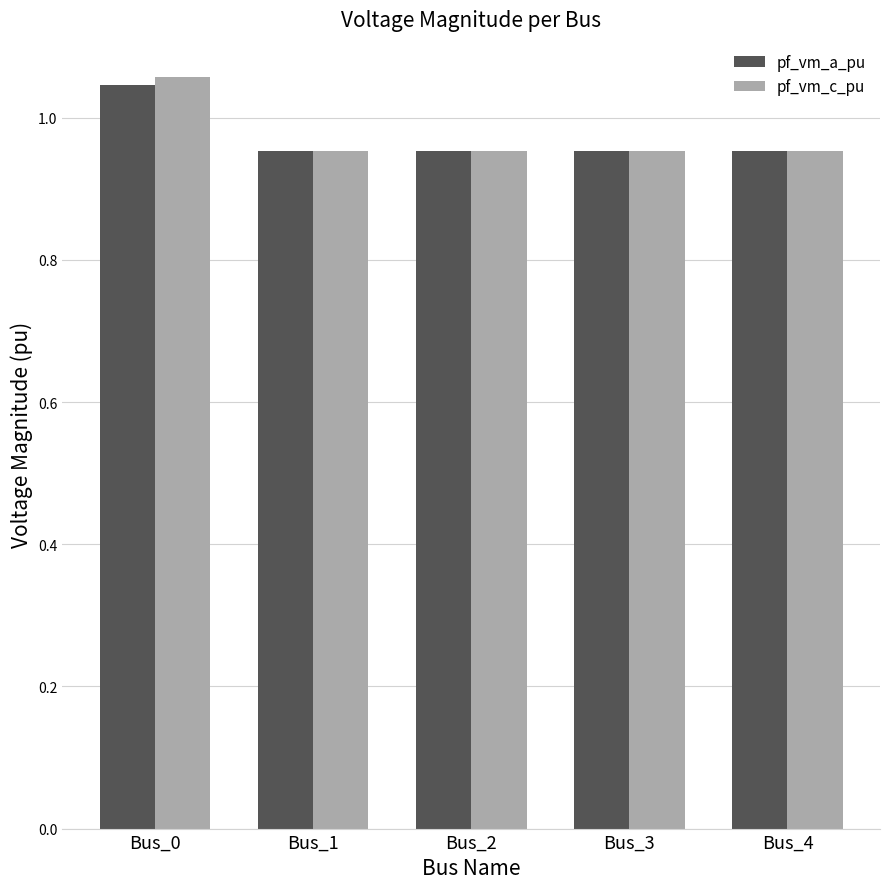

What is the total value across all series at Bus_4?

1.9